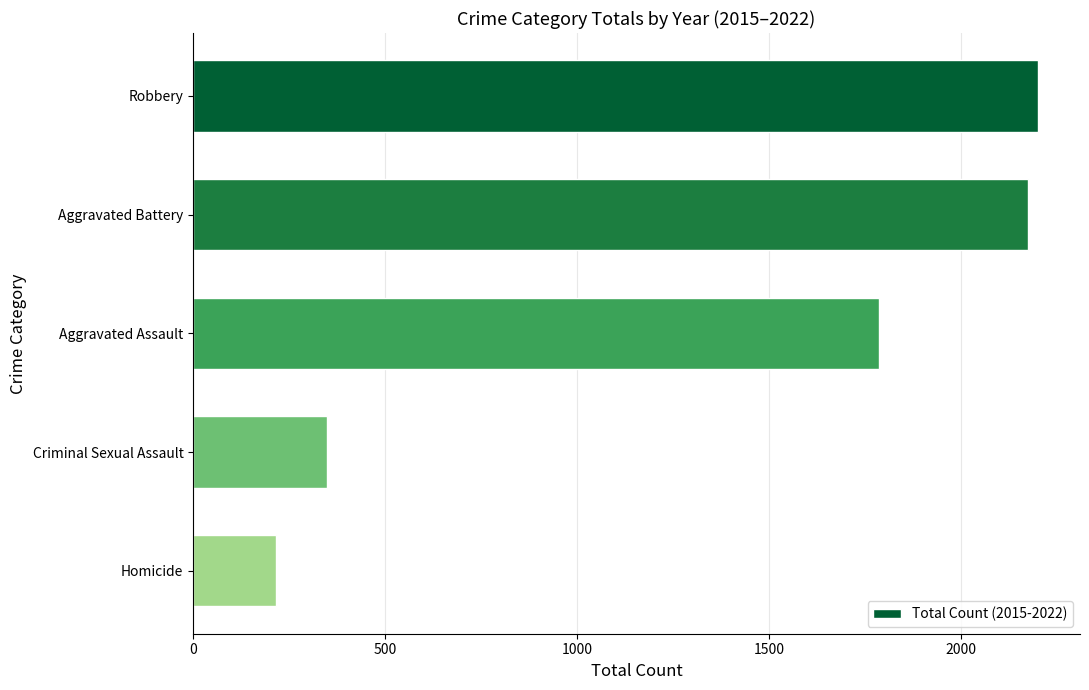

What is the smallest value displayed?

215